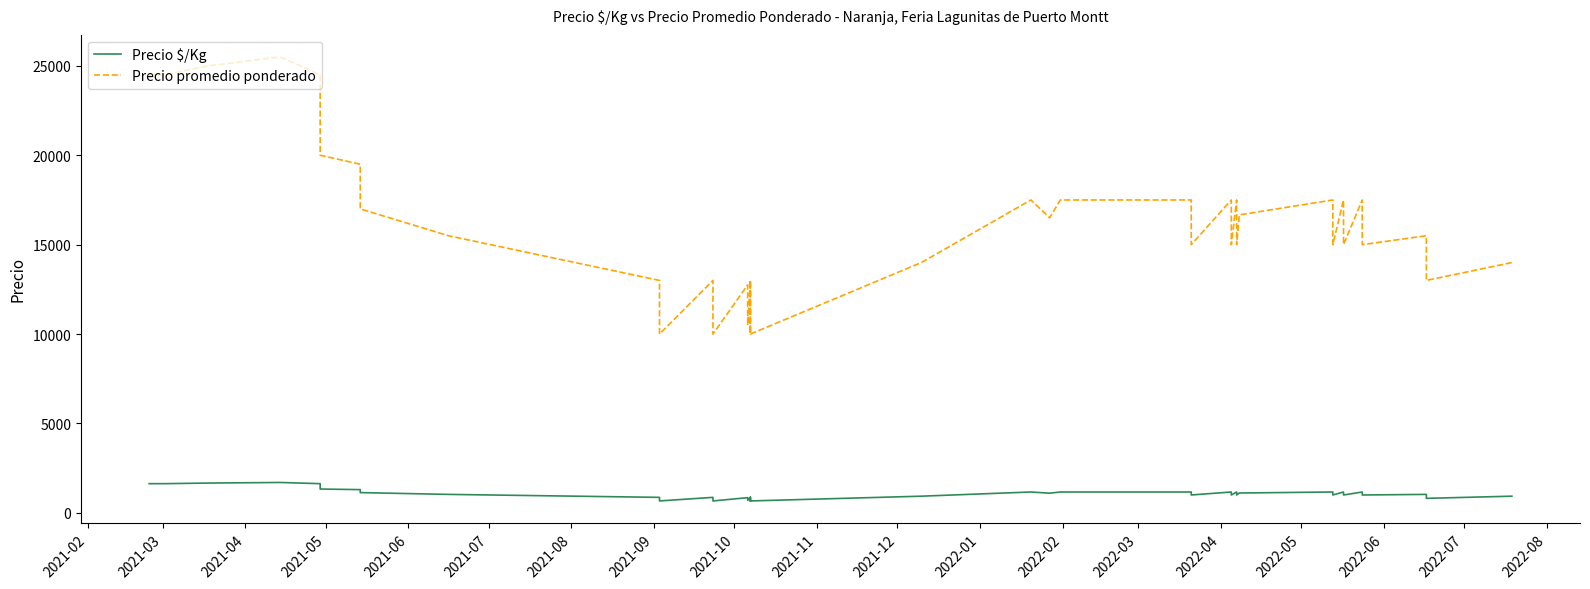

Is the value of Precio $/Kg at 2021-10 greater than the value of Precio promedio ponderado at 30?

No